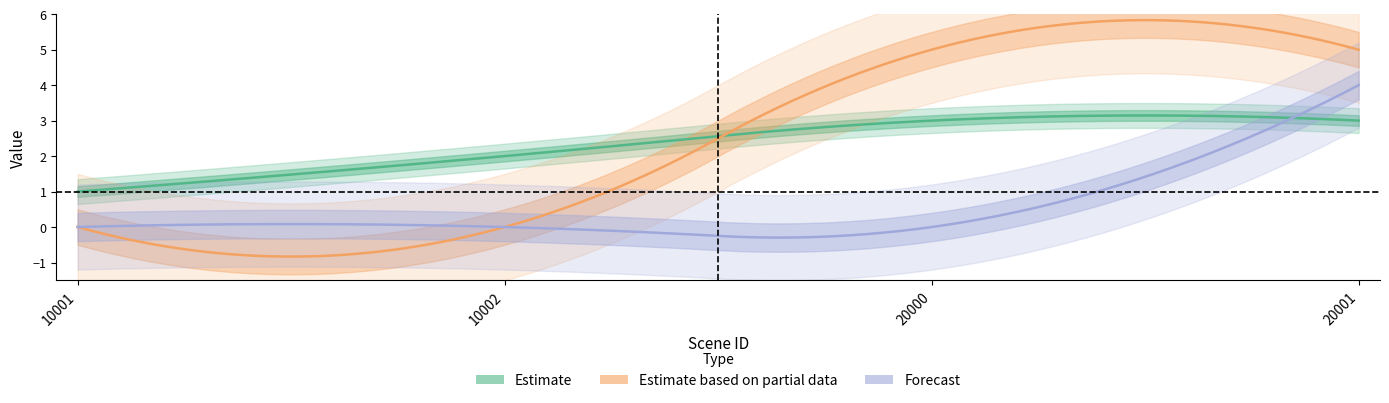

Reading left to right, extract all data points from this chart.

sceneType-int: 1	2	3	3
level-int: 0	0	0	4
rewardFrequency-int: 0	0	5	5